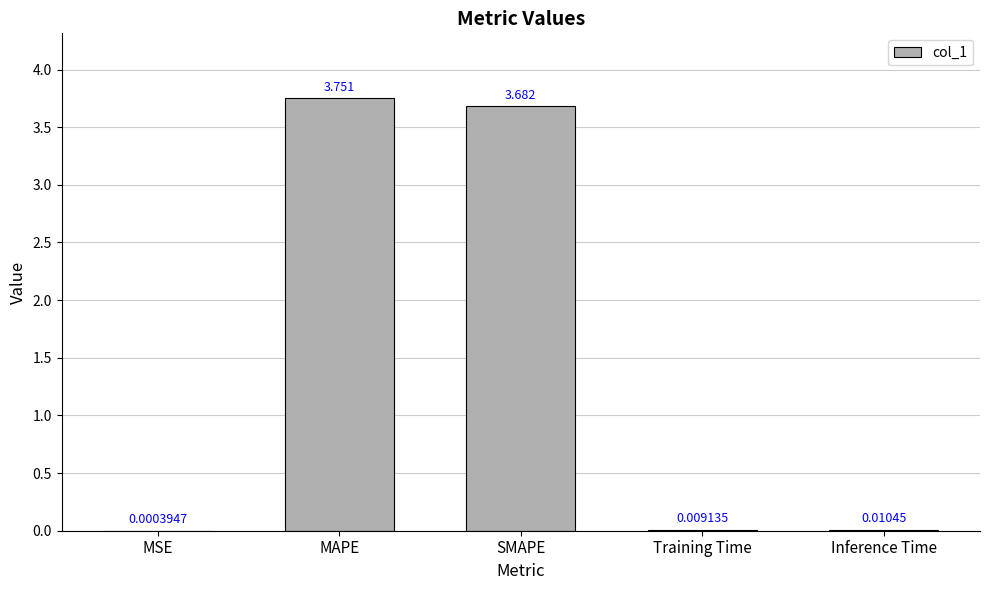

What is the approximate value at SMAPE?

3.7